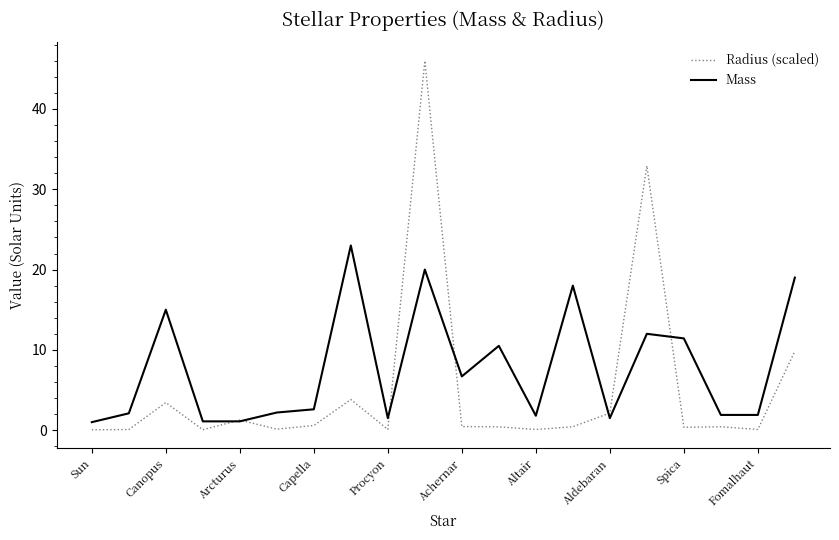

How many lines are shown in the chart?

2